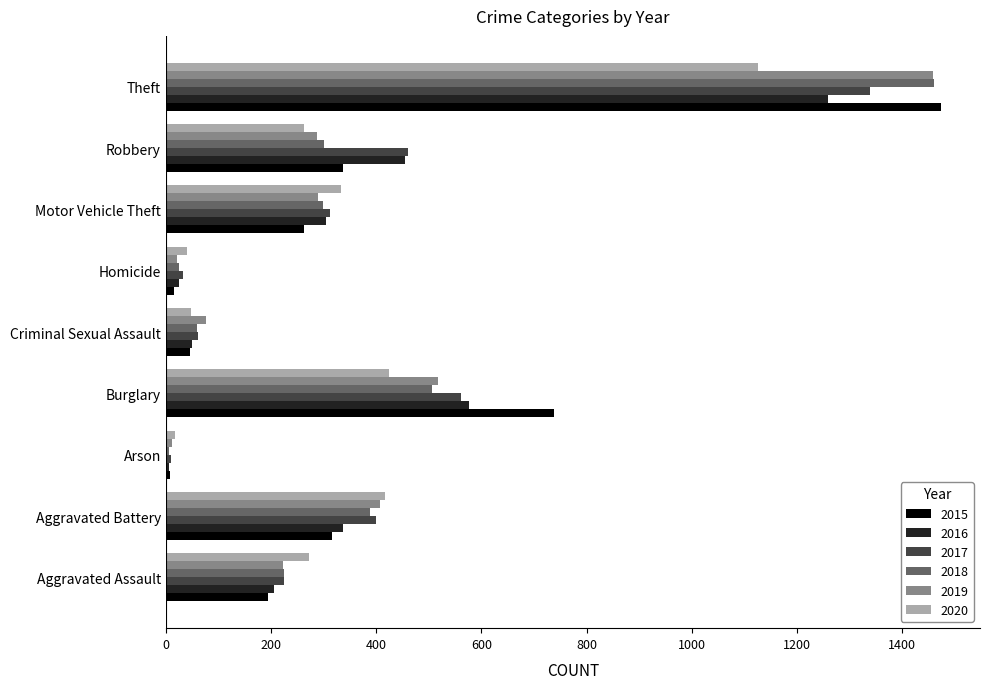

The 2016 series shows 50 at Criminal Sexual Assault. True or false?

True